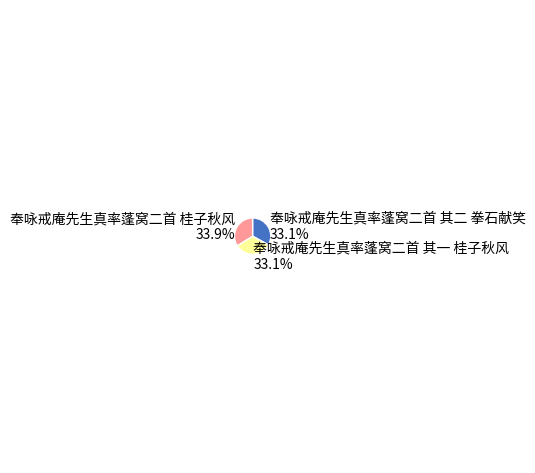

To the nearest percent, what is the difference between the largest and smallest slice percentages?

1%